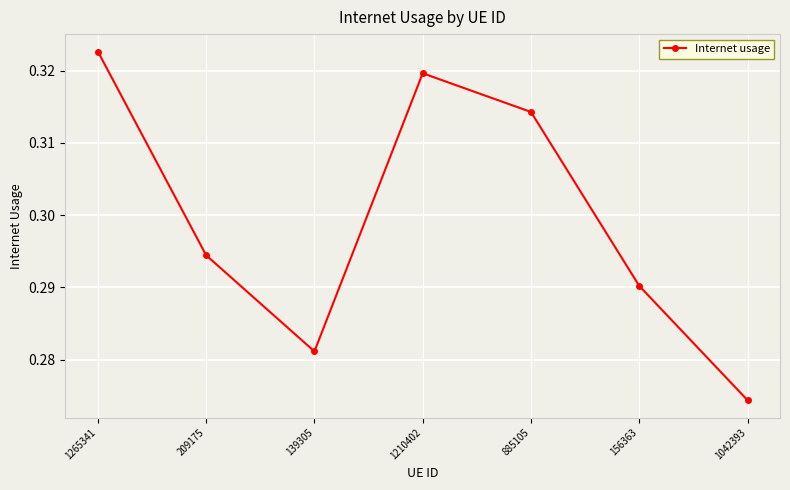

True or false: the data shows 0.1 at 1210402.

False